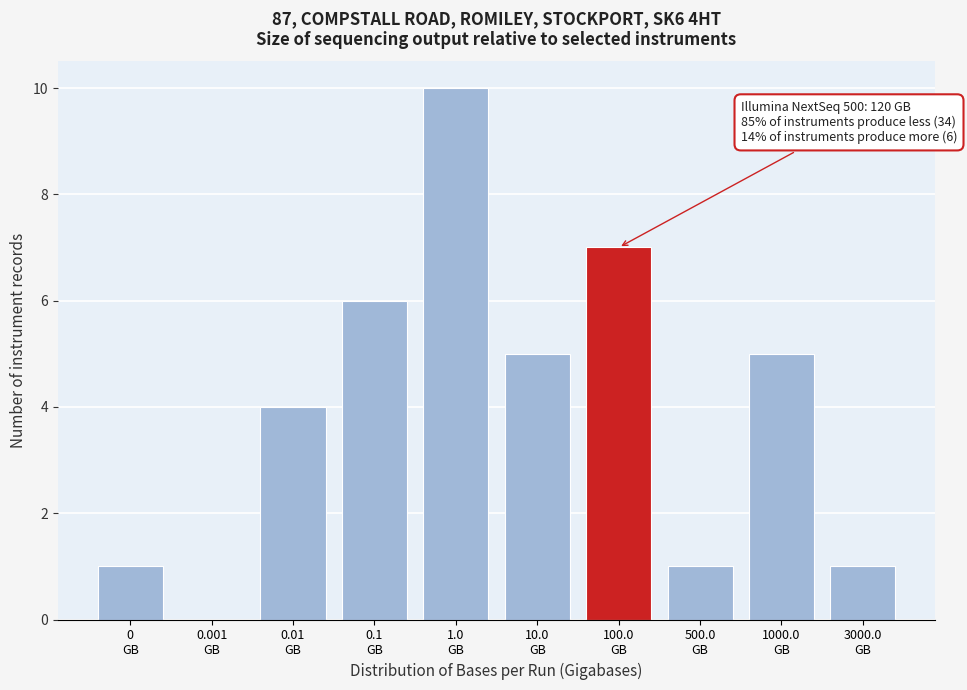

What is the sum of all values?

40